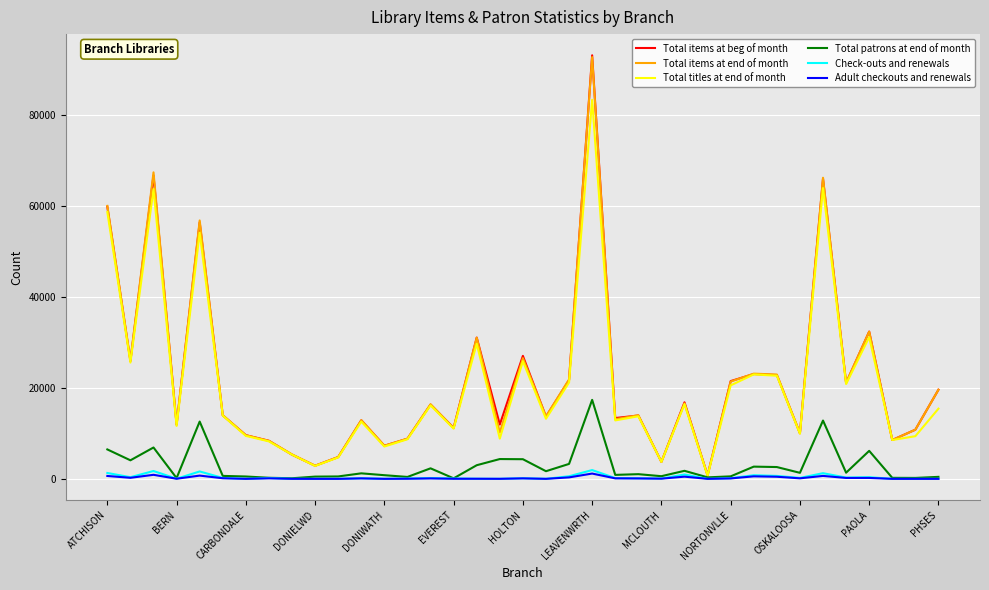

What is the greatest value displayed?

93221